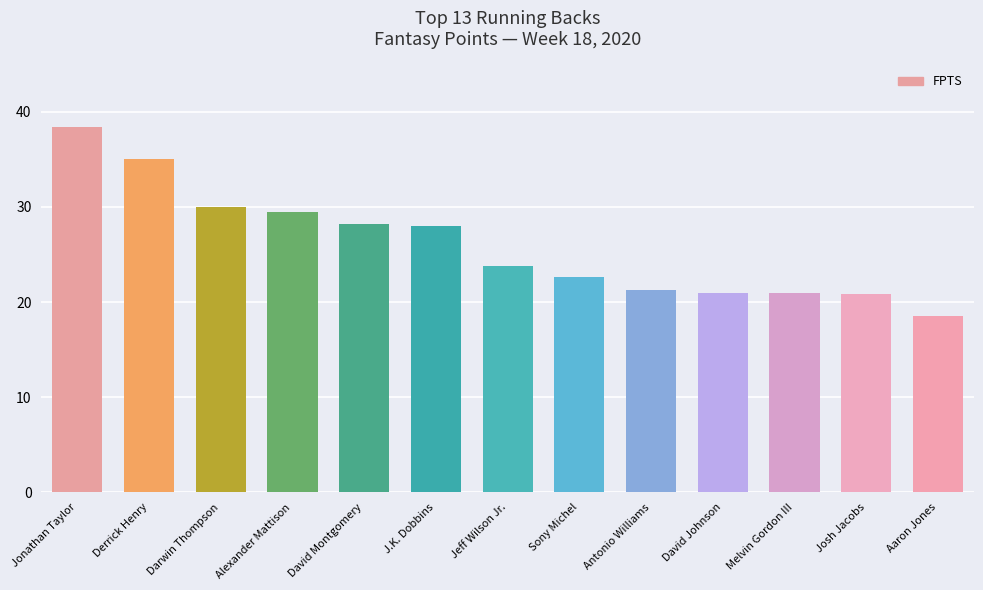

What is the value of the 5th bar from the left?

28.2